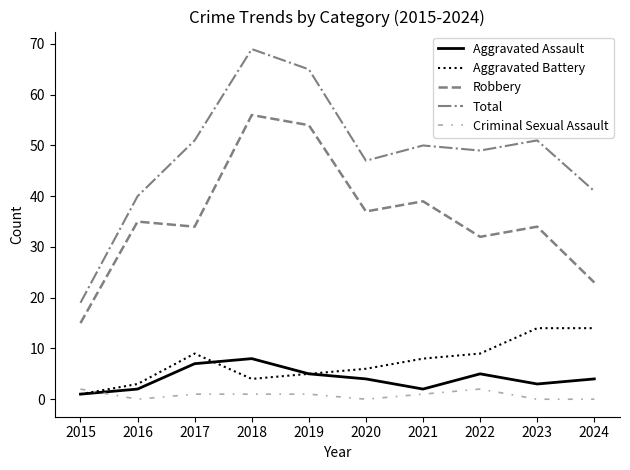

Is the value of Total at 2022 greater than the value of Aggravated Battery at 2023?

Yes